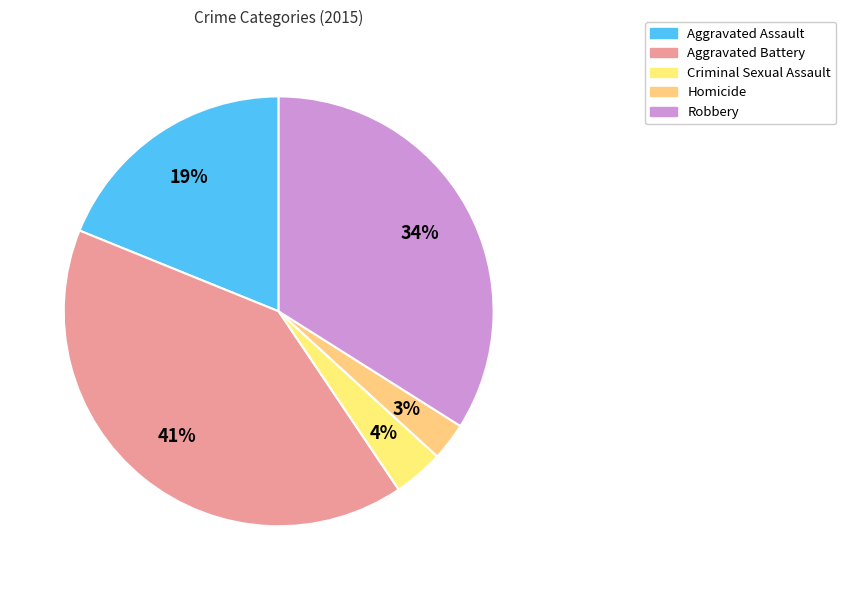

Which has a higher value, Aggravated Battery or Aggravated Assault?

Aggravated Battery